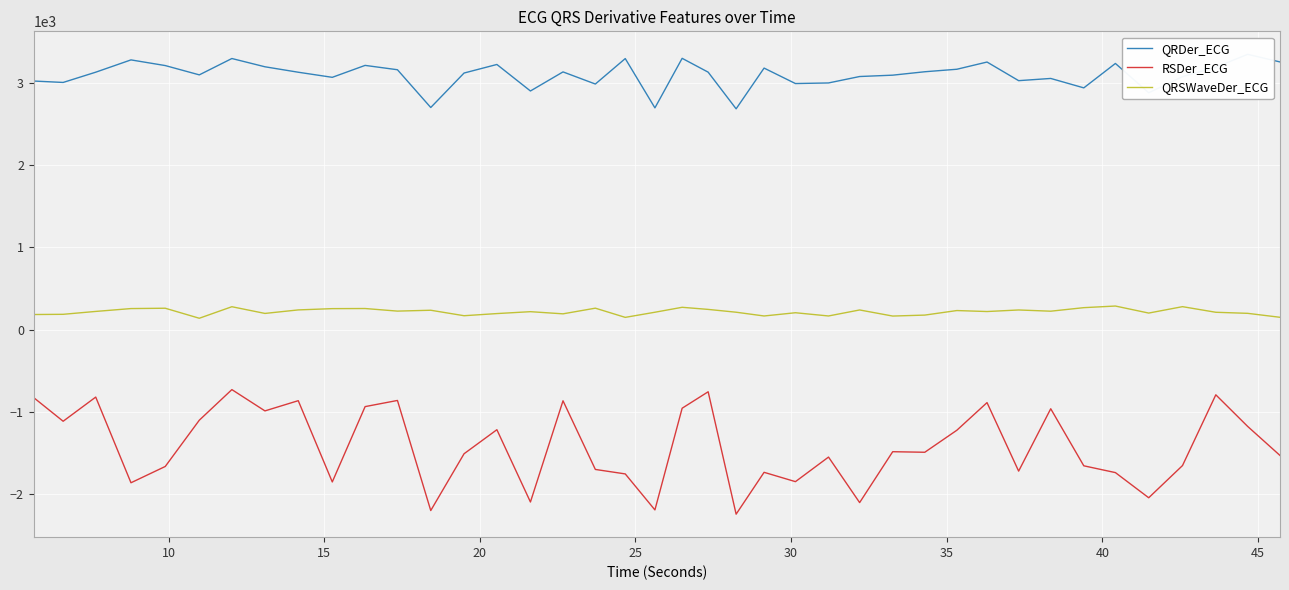

What is the minimum value for RSDer_ECG?

-2243.0